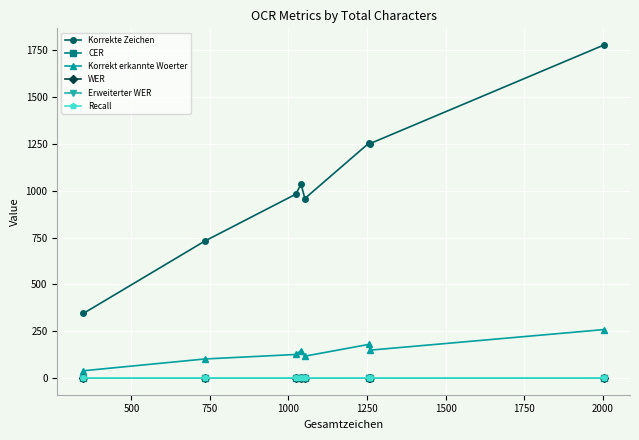

How many lines are shown in the chart?

6